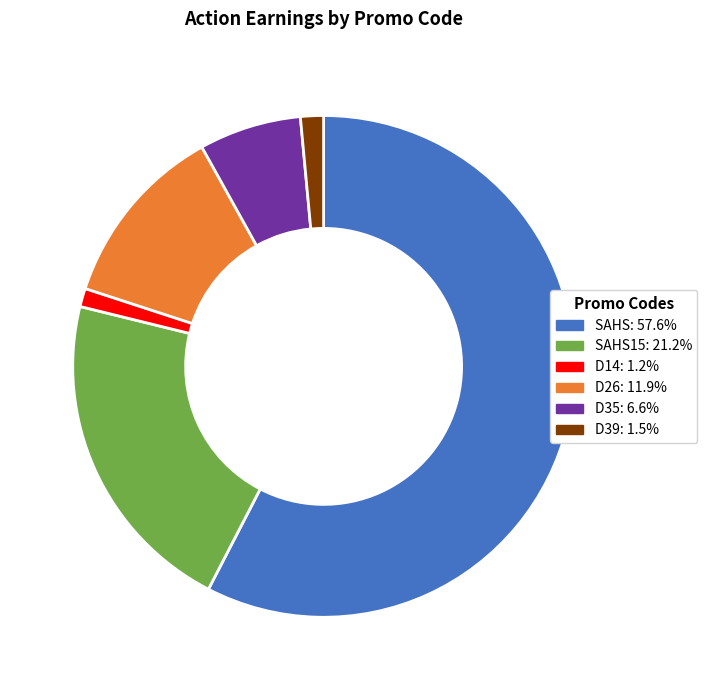

What is the ratio of the value at SAHS15: 21.2% to the value at SAHS: 57.6%?

0.4